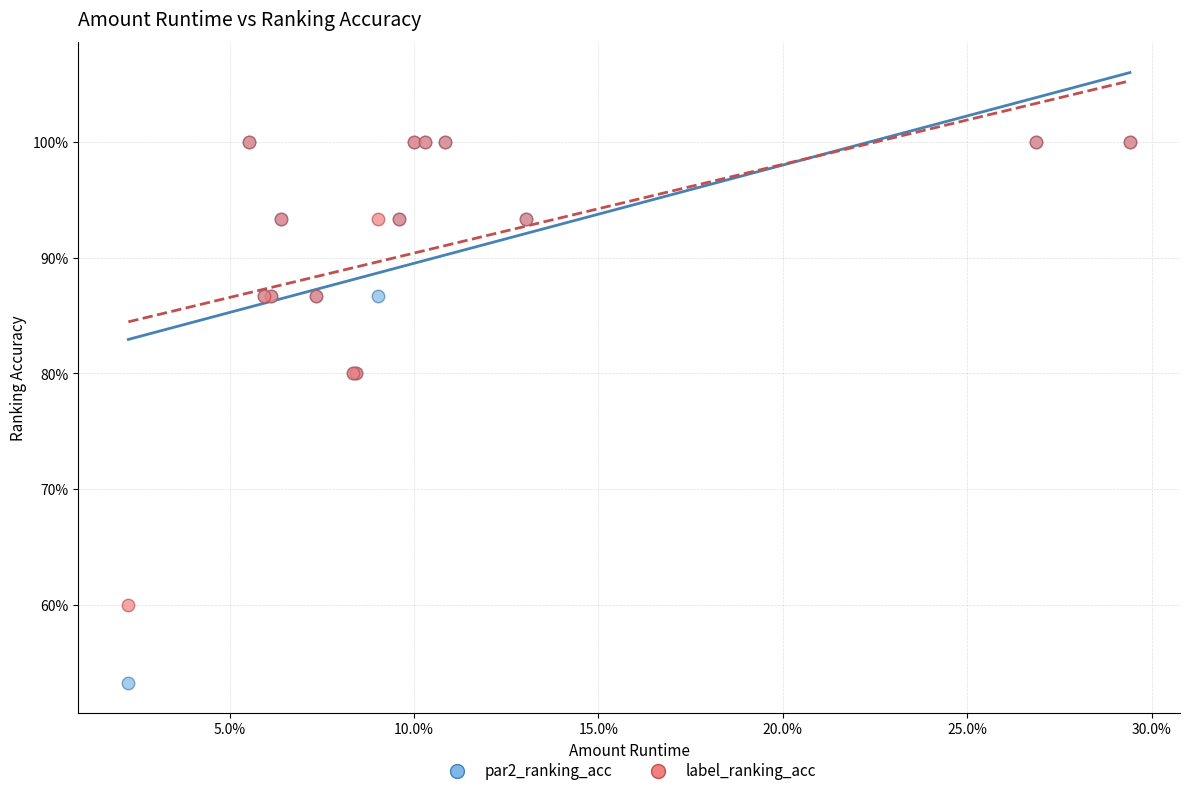

What are all the series names shown in the legend?

par2_ranking_acc, label_ranking_acc